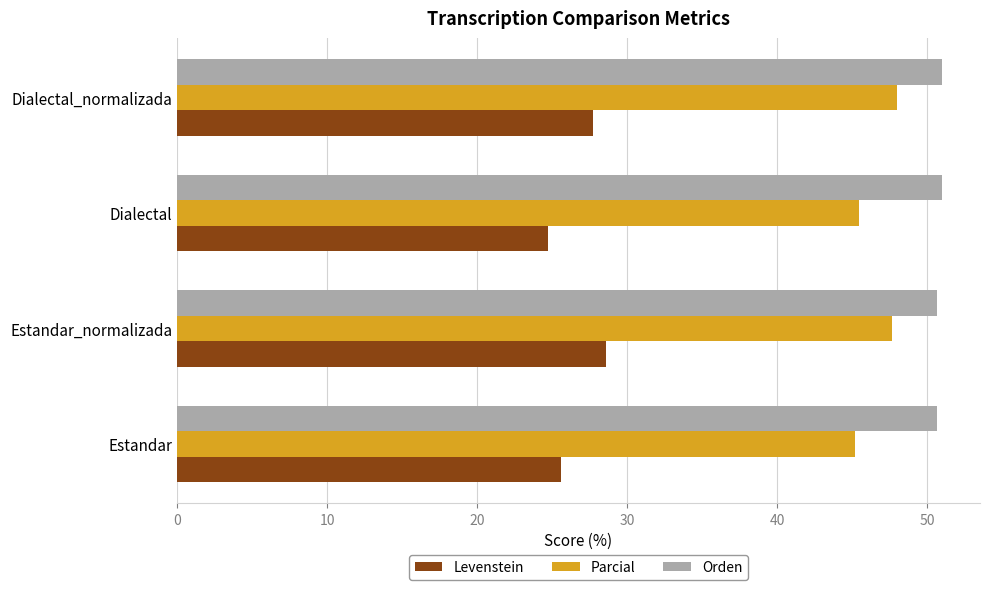

Read the Parcial value at Estandar_normalizada.

47.6